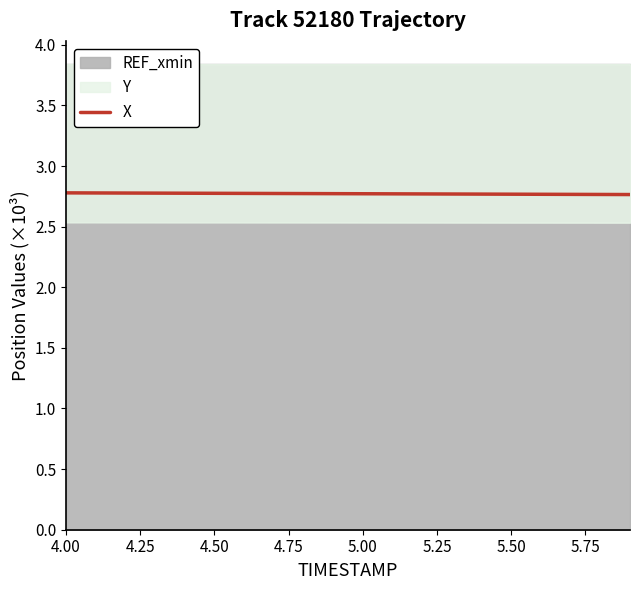

Count the number of categories in the chart.

20